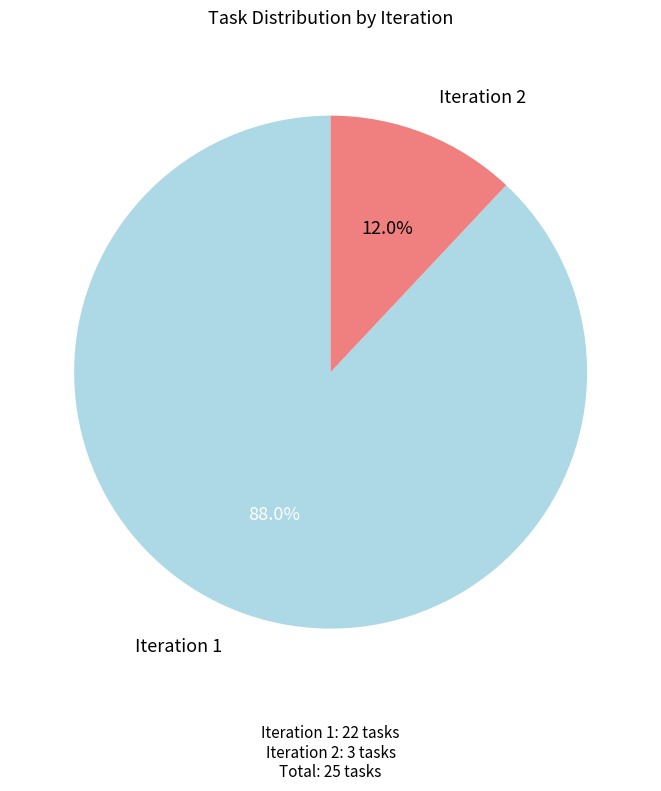

Do Iteration 1 and Iteration 2 together represent more than half of the pie?

Yes